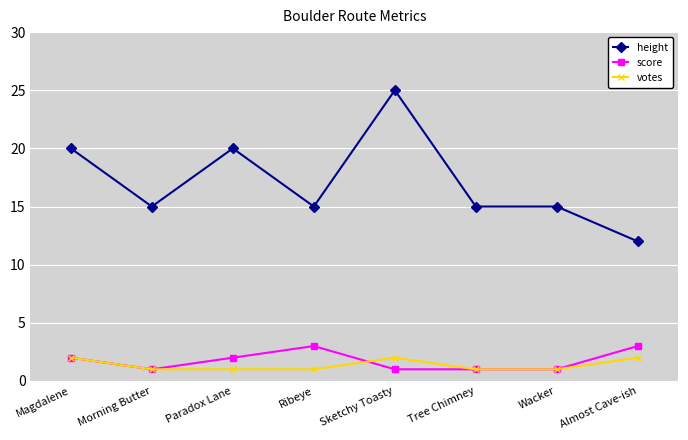

What is the label of the 1st point from the left?

Magdalene